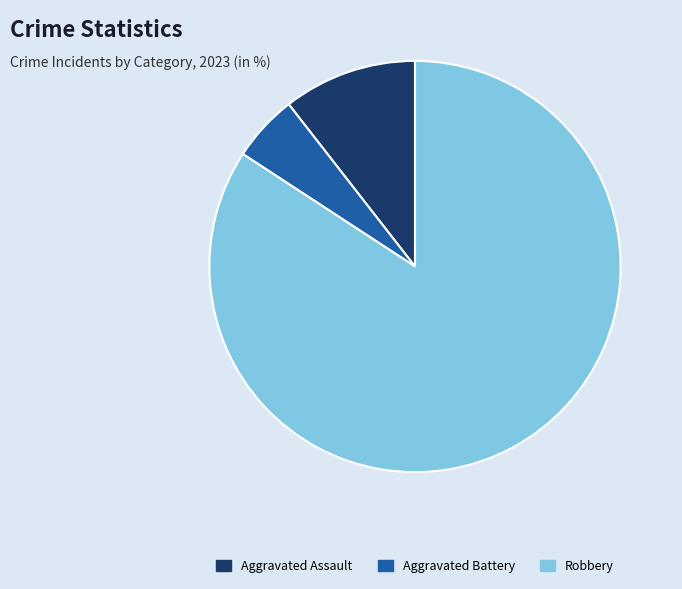

Is Aggravated Battery the majority of the pie?

No